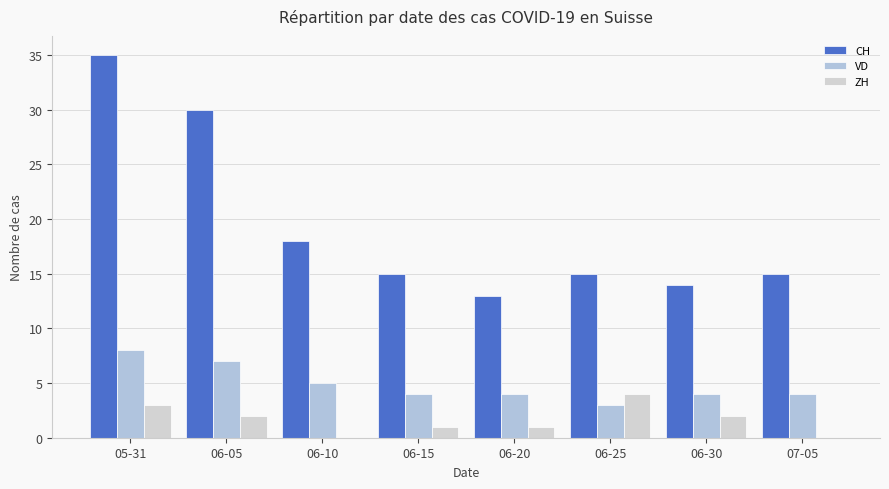

At which label is CH closest to 24?

06-05